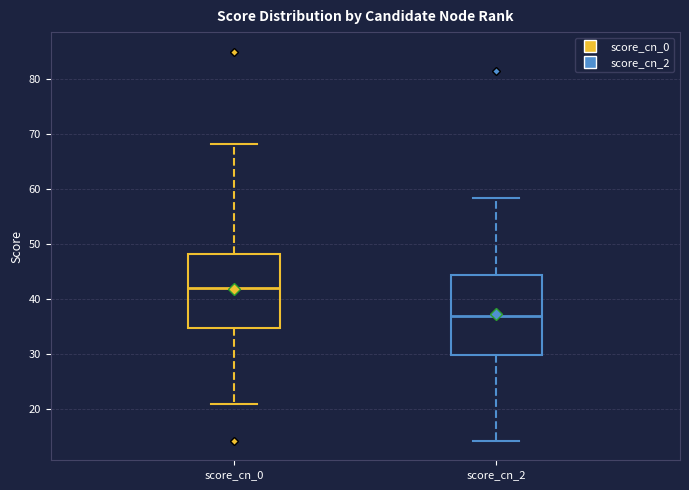

Comparing the boxes themselves (not the whiskers), which one is the tallest?

score_cn_2